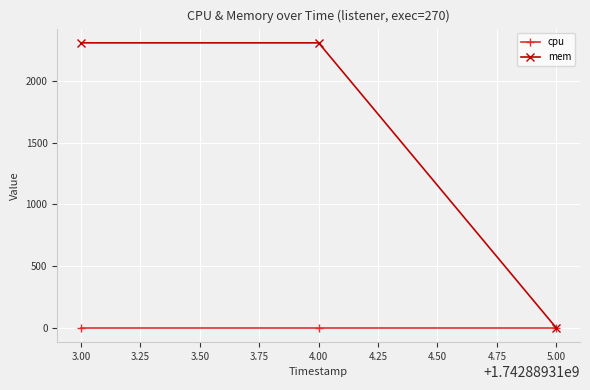

What are all the series names shown in the legend?

cpu, mem